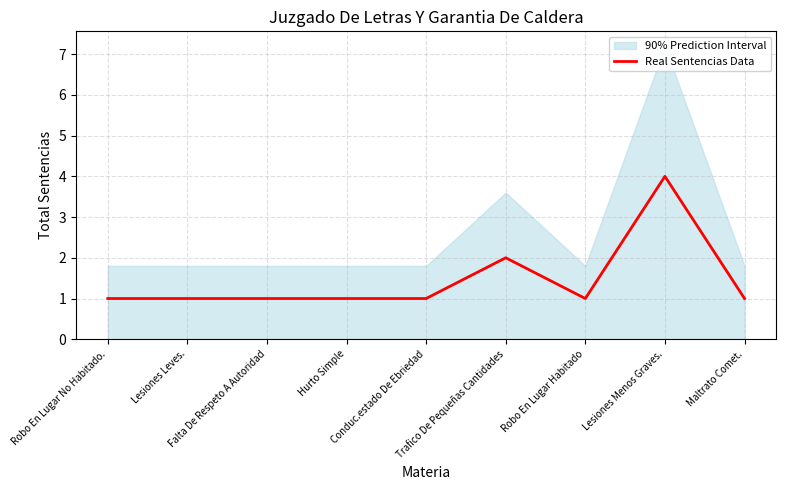

Reading left to right, transcribe all the data shown in this chart.

1	1	1	1	1	2	1	4	1